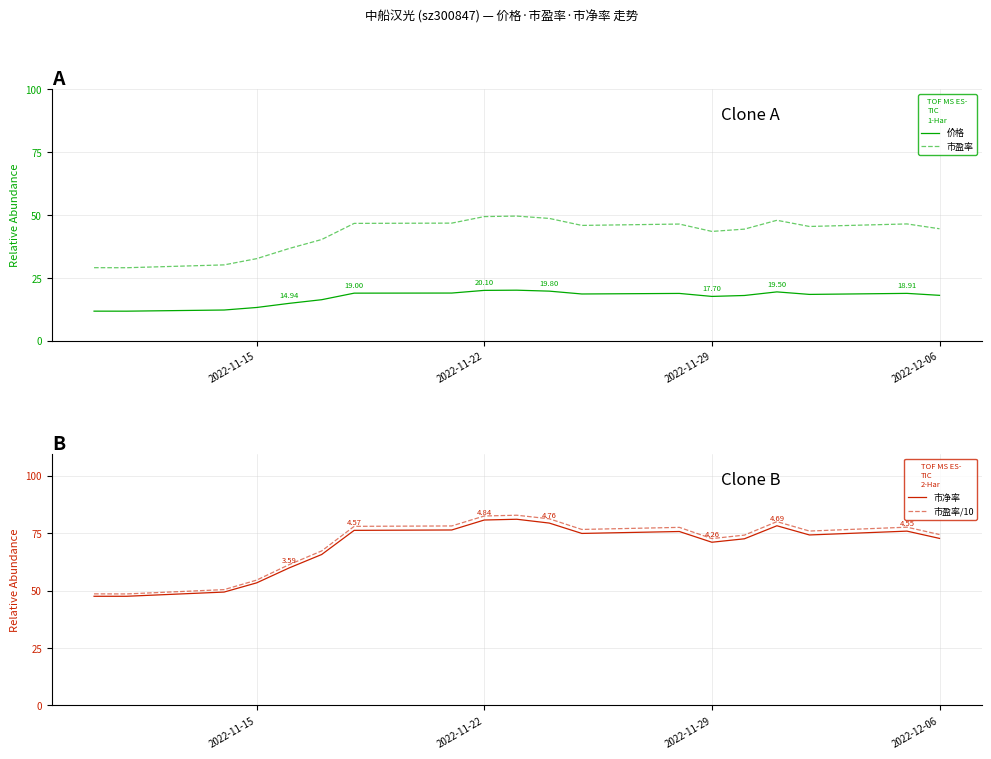

True or false: 价格 and 市盈率 intersect in this chart.

False